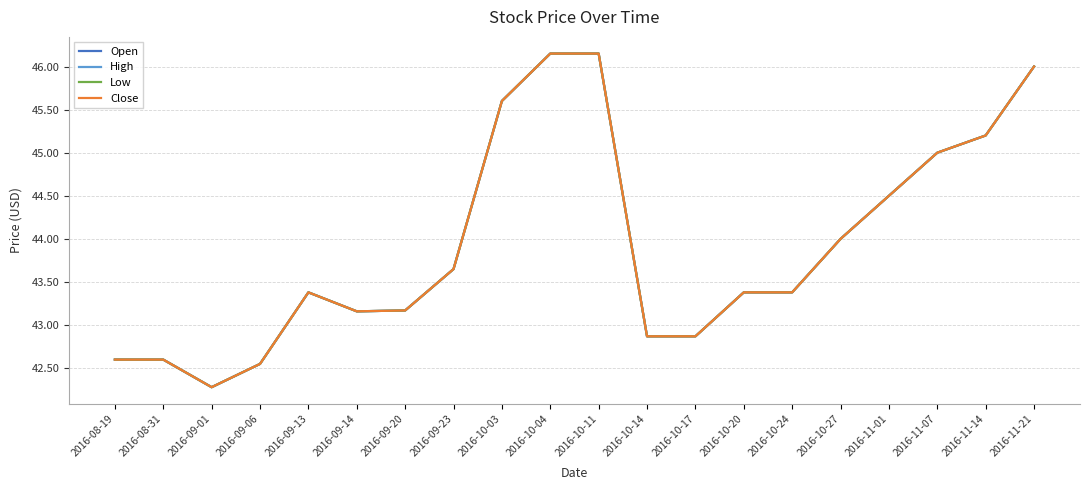

The value of Close at 2016-09-01 is 58.1. True or false?

False